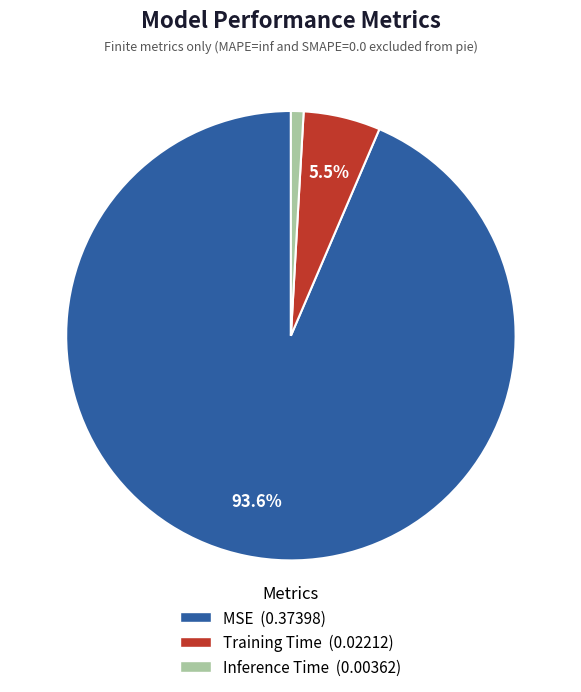

What is the smallest slice in the pie chart?

Inference Time